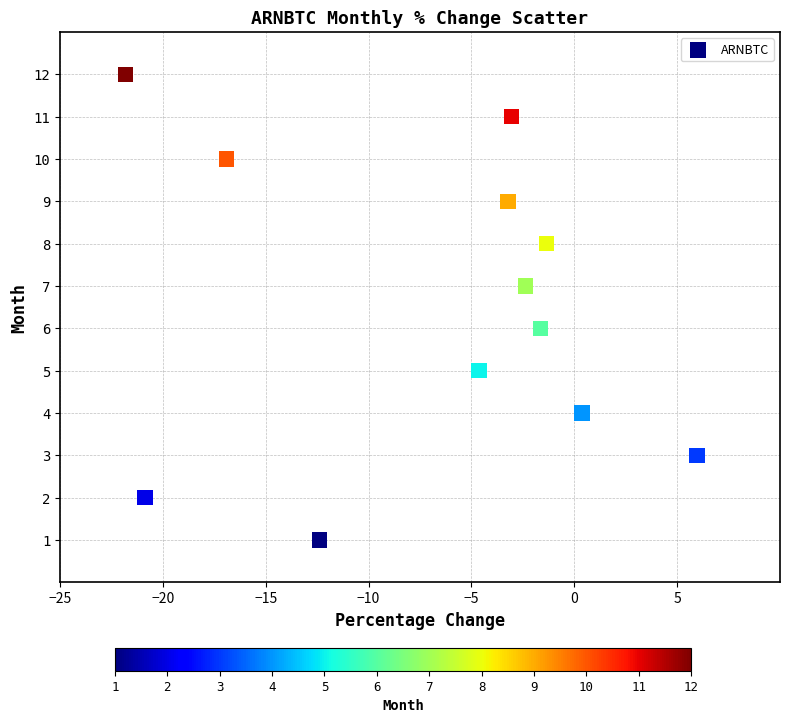

What is the range of Y values (max minus min)?

11